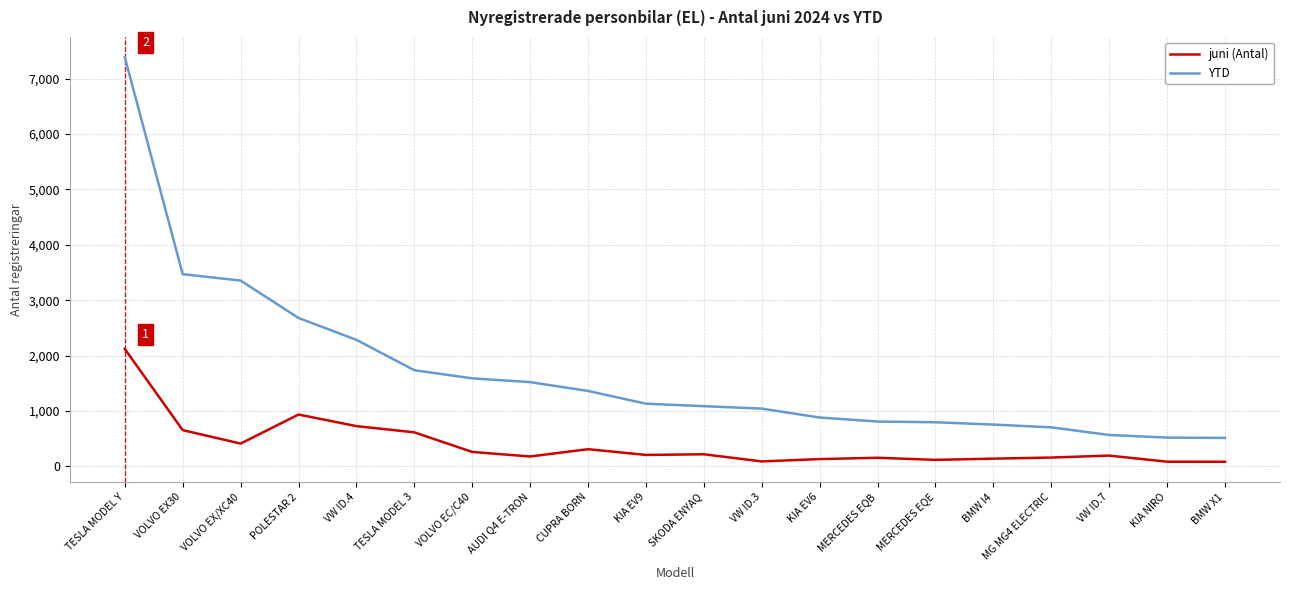

What is the maximum value for juni (Antal)?

2121